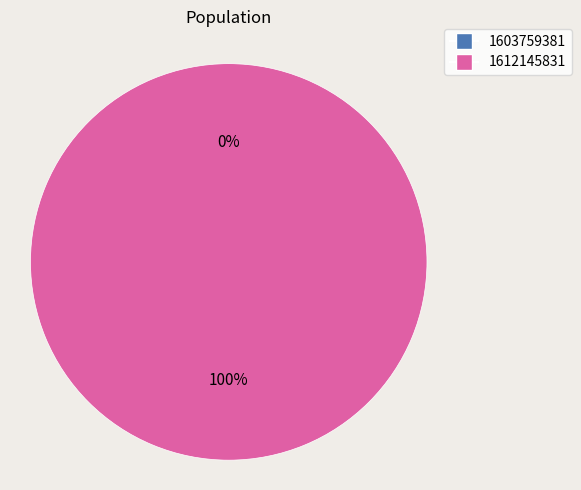

How many slices are in this pie chart?

2